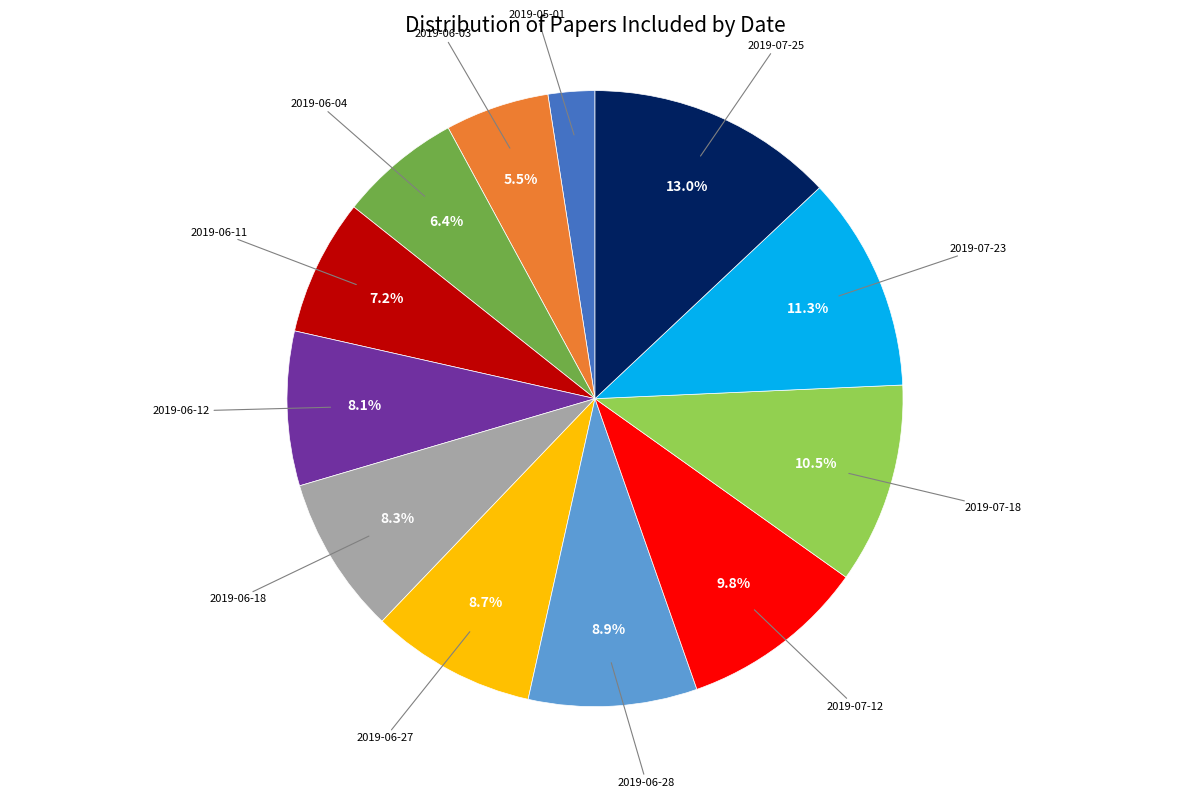

How many slices are in this pie chart?

12